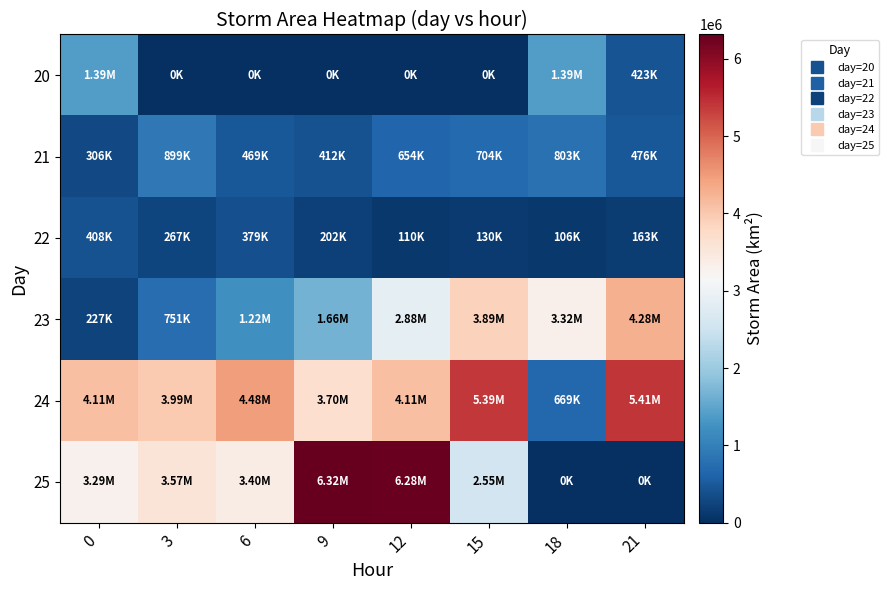

List the series in order of their peak value, highest first.

25, 24, 23, 20, 21, 22